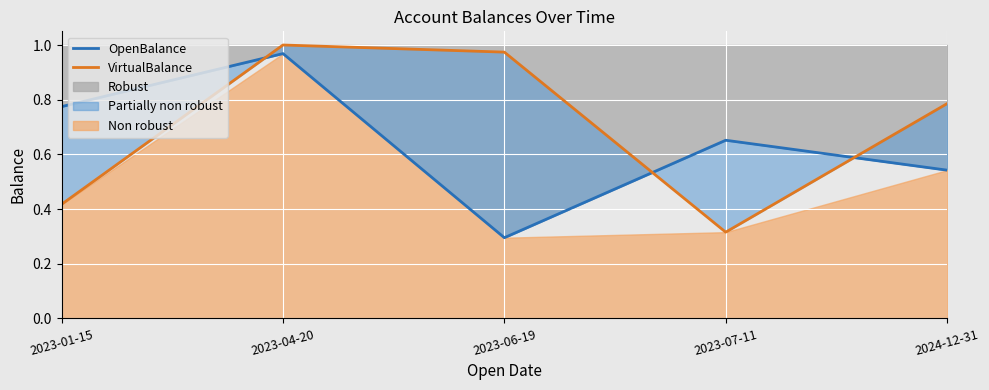

What is the smallest value displayed?

0.3